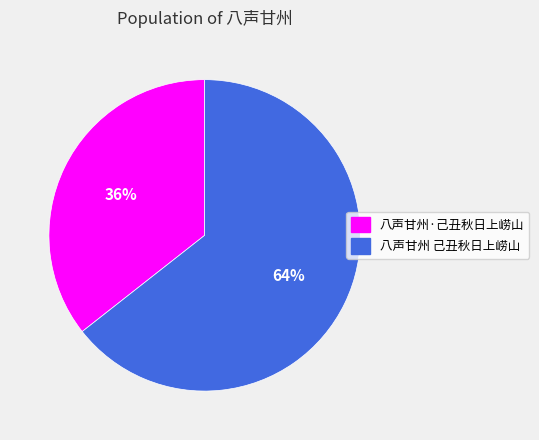

To the nearest percent, what is the average slice percentage?

50%